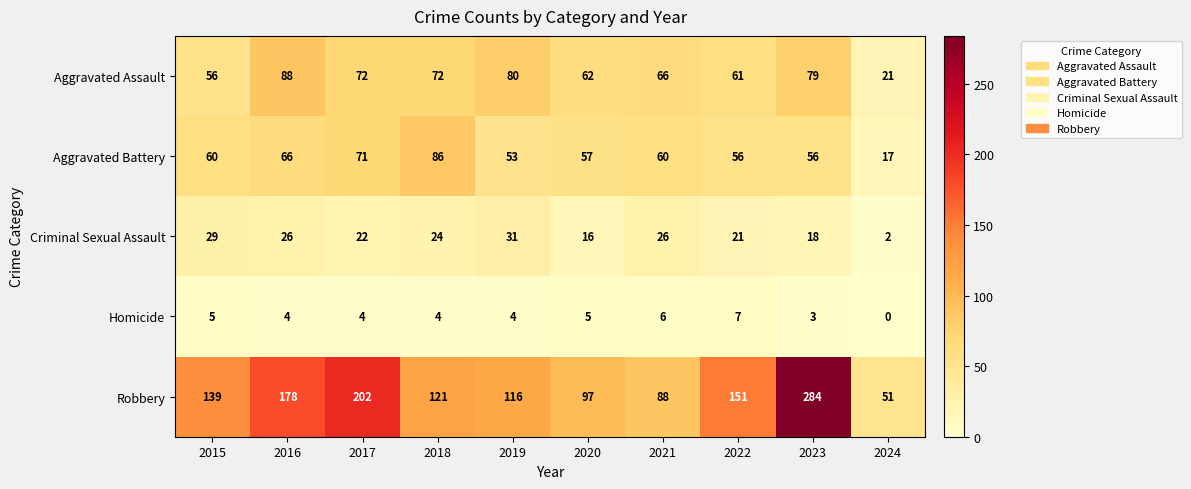

Is it true that Homicide equals 5 at 2020?

True